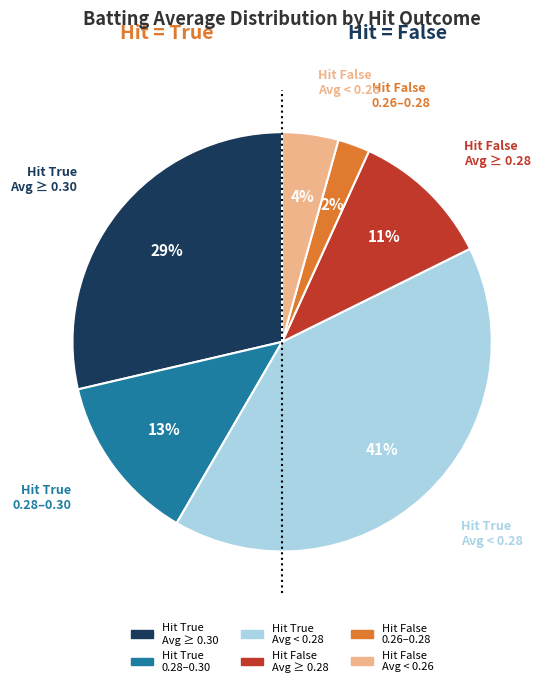

To the nearest percent, what is the average slice percentage?

17%